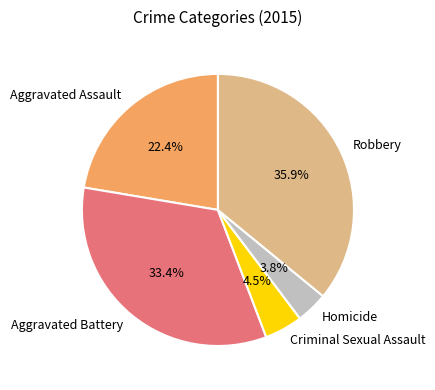

Is the sum of Robbery and Aggravated Assault greater than half?

Yes